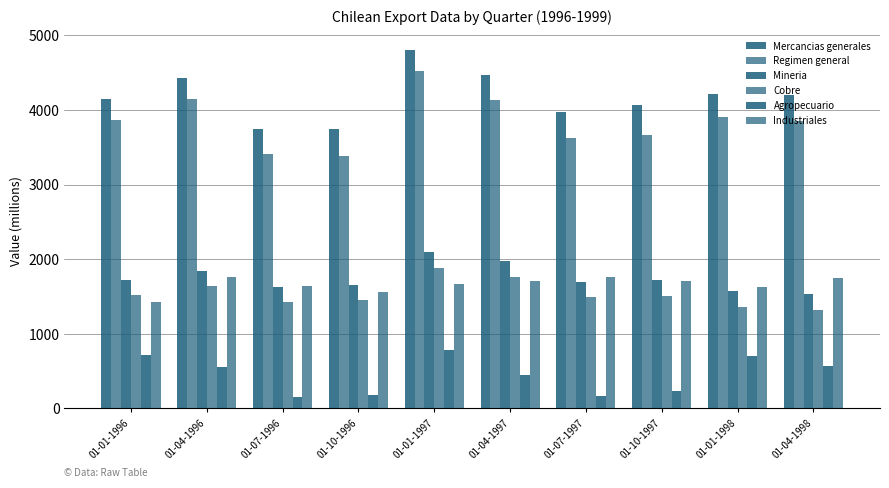

Count the number of categories in the chart.

10